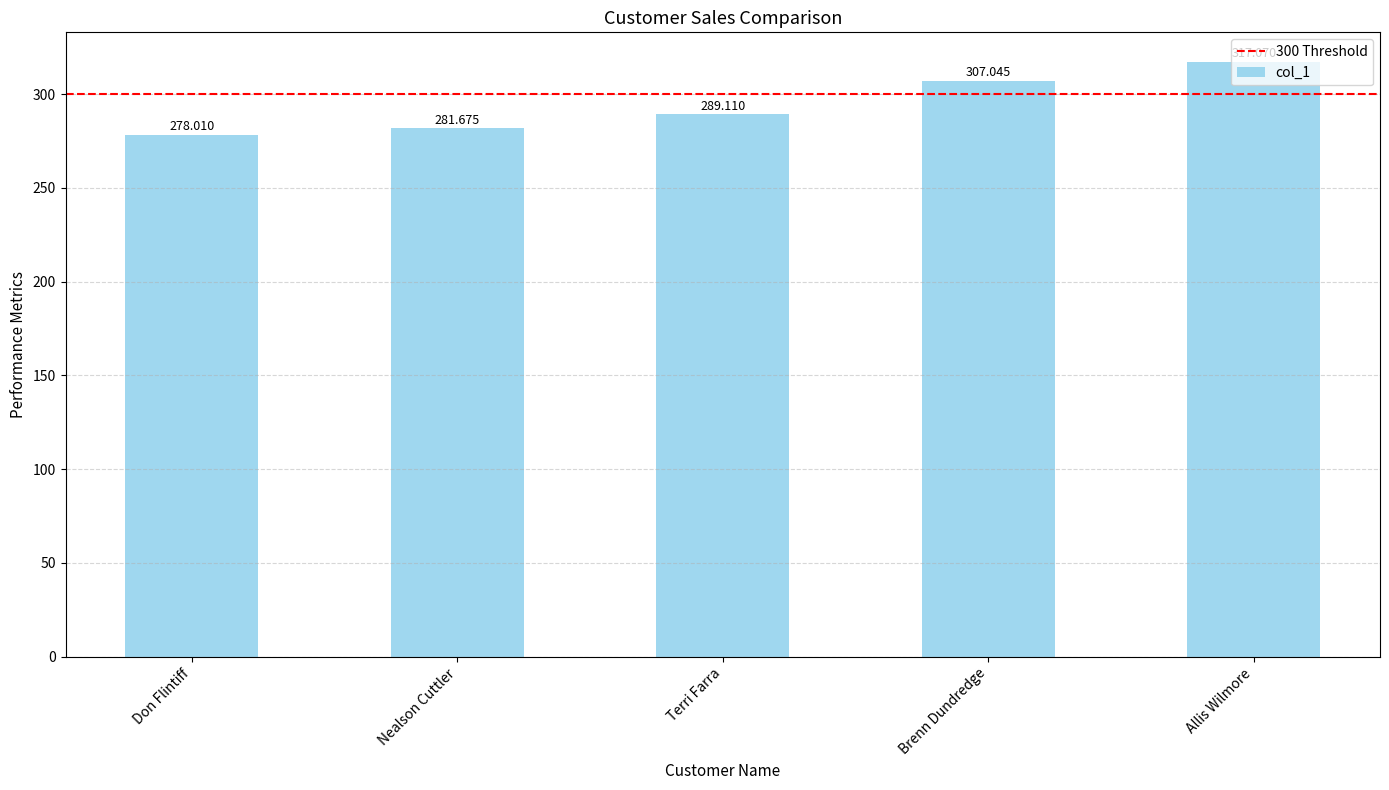

What is the difference between the maximum and minimum values?

39.1